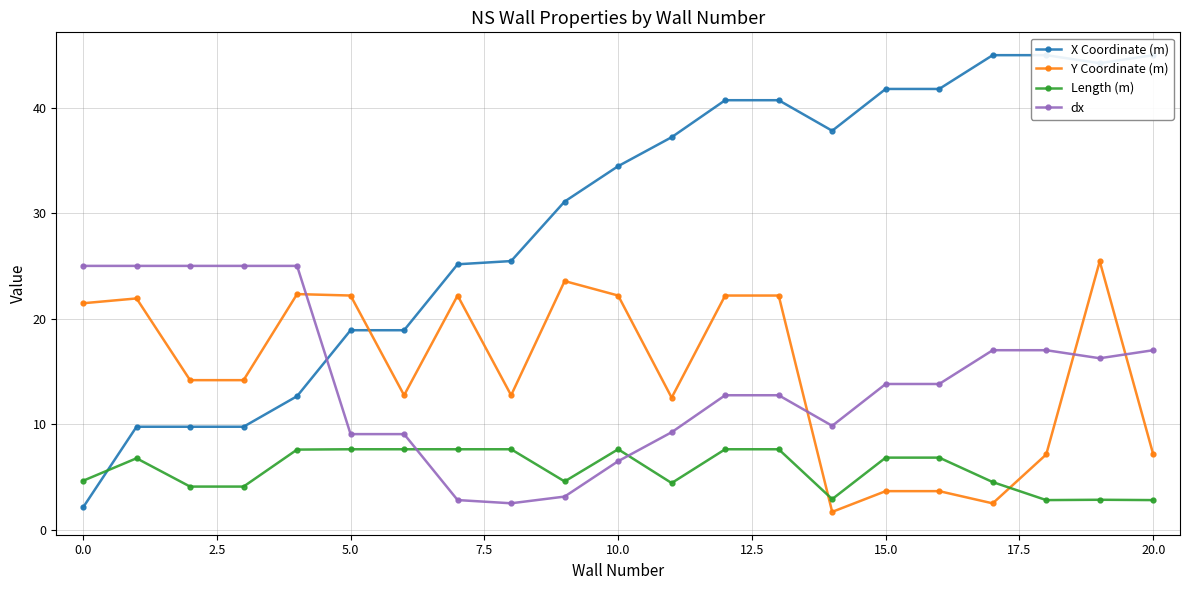

Is it true that Y Coordinate (m) equals 22.2 at 10.0?

True